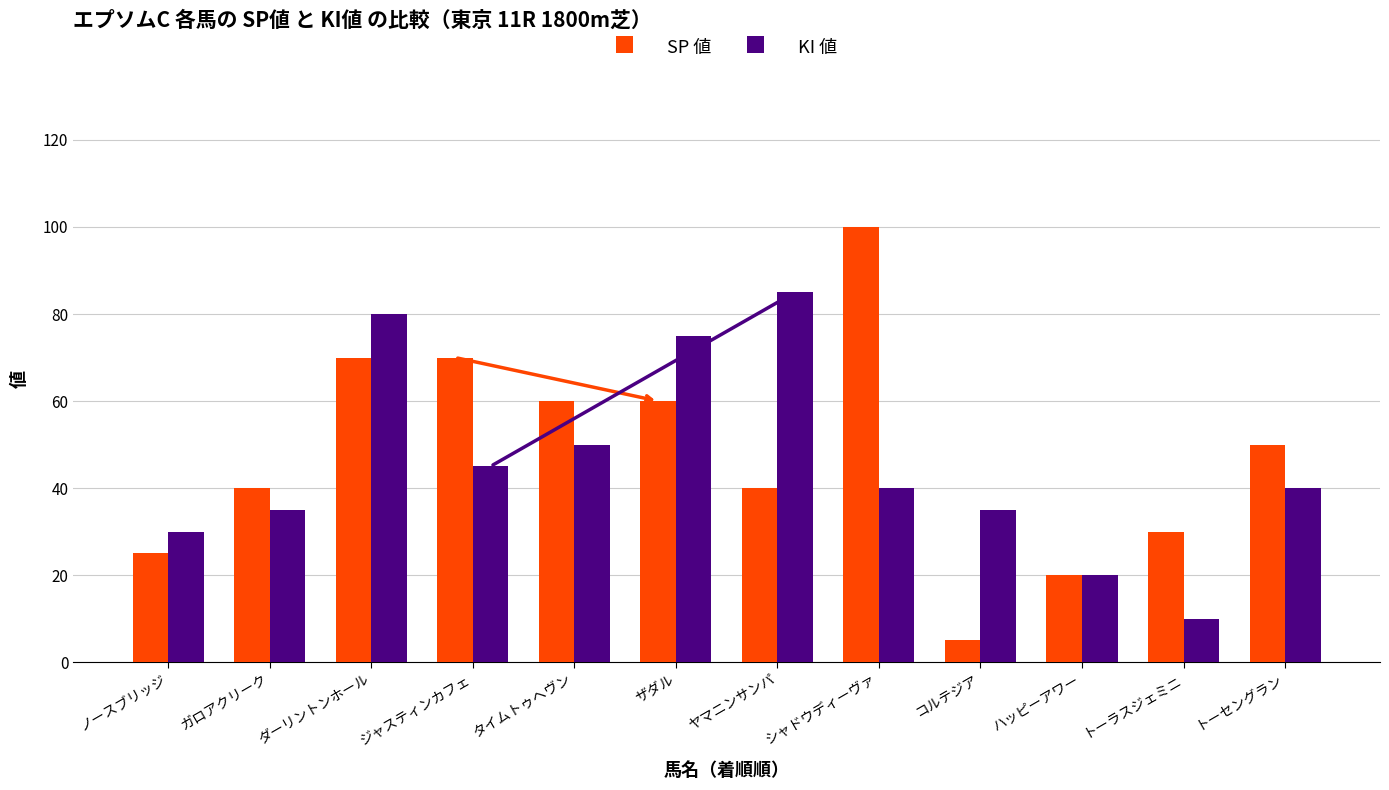

Between ガロアクリーク and トーセングラン, which series saw the biggest shift?

SP 値